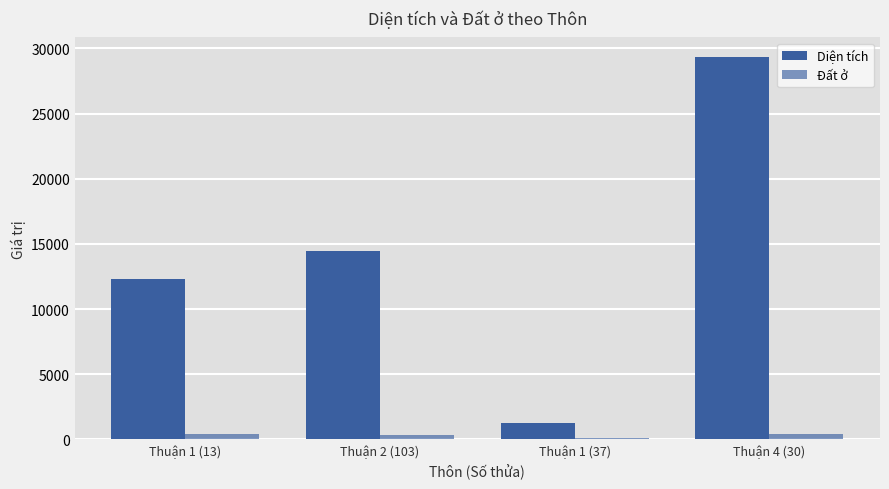

How many distinct data groups are displayed?

2